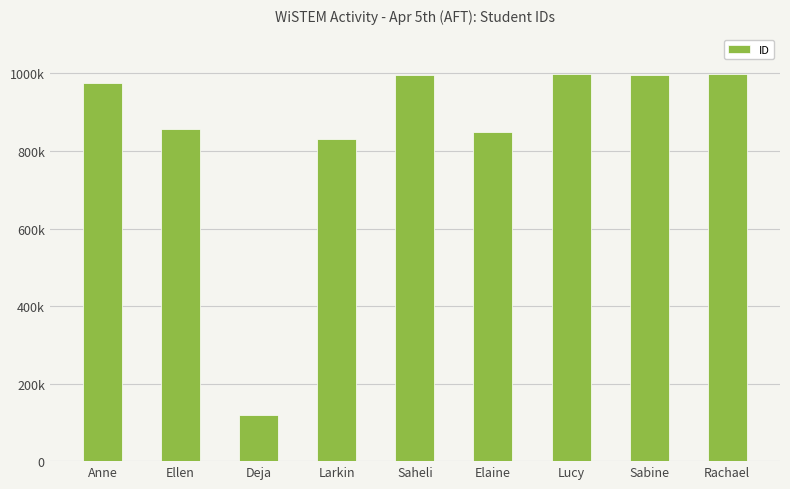

Rank the categories by value from highest to lowest.

Rachael, Lucy, Saheli, Sabine, Anne, Ellen, Elaine, Larkin, Deja